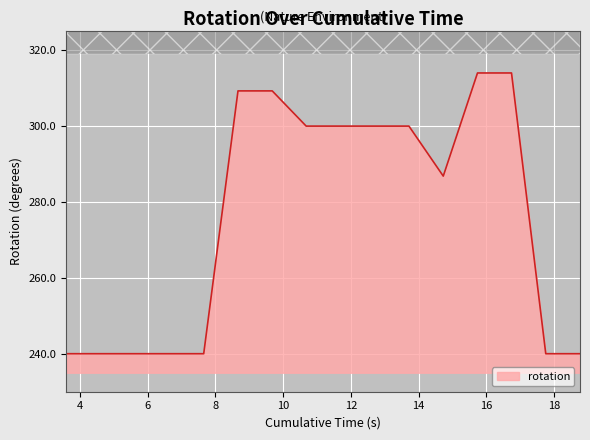

What is the label of the 7th point from the left?

9.680352